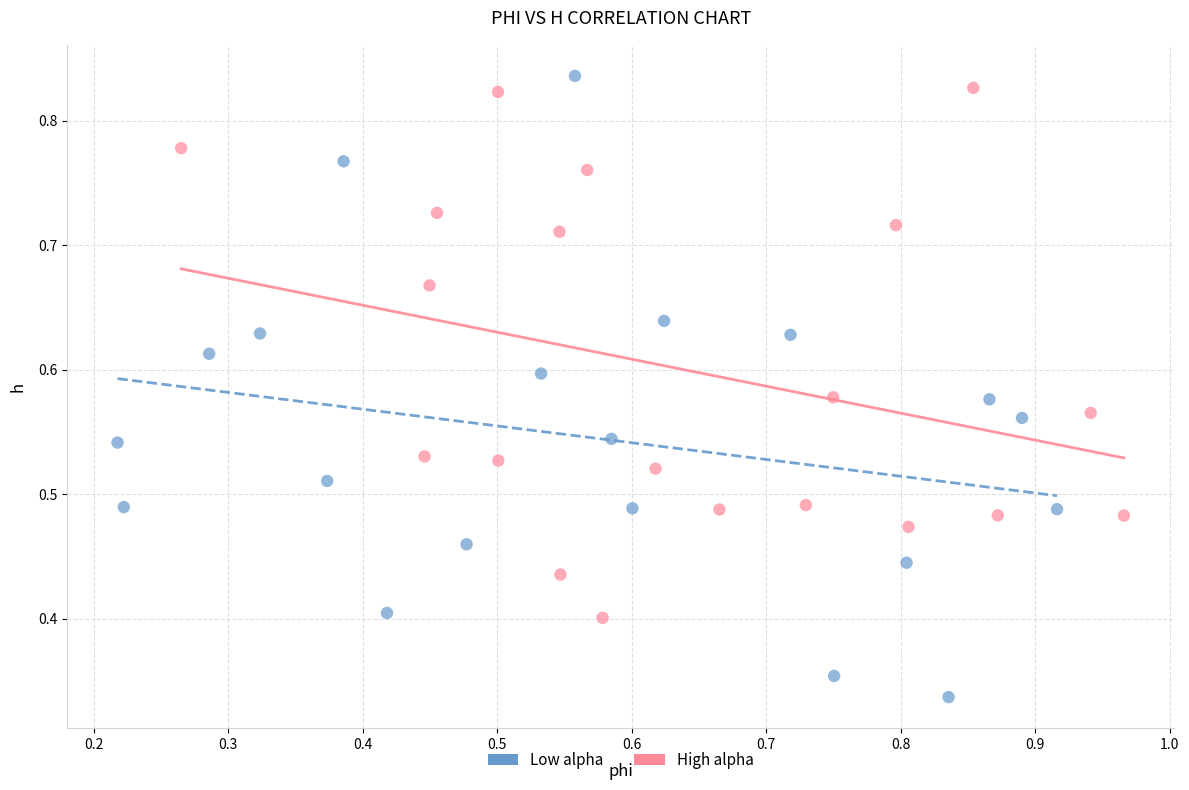

Which series contains the lowest Y value?

Low alpha